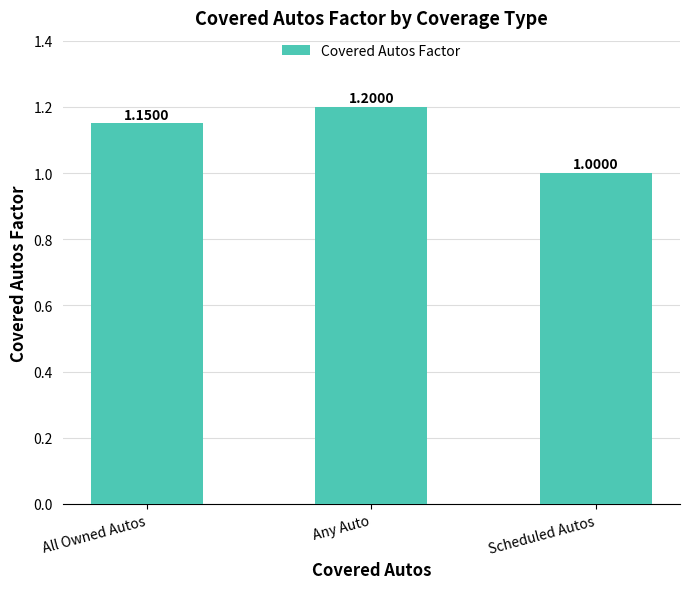

What is the maximum value shown in the chart?

1.2